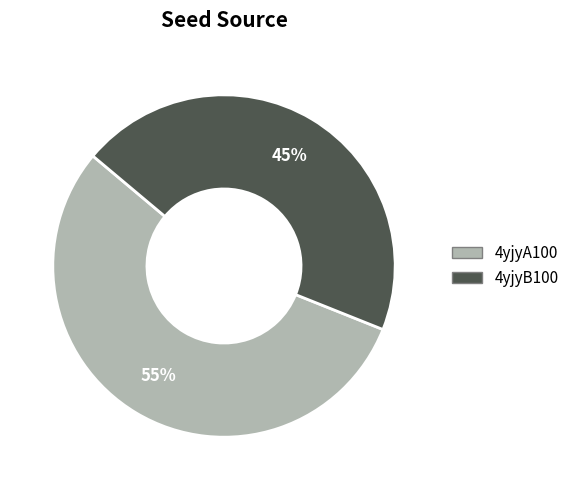

Is the sum of 4yjyA100 and 4yjyB100 greater than half?

Yes